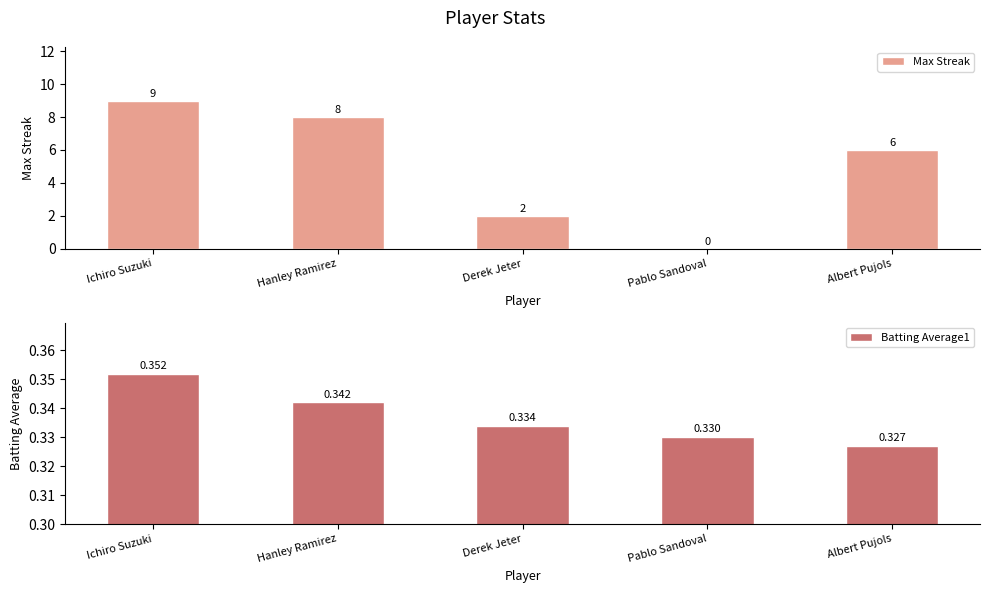

At which category is the sum across all series the highest?

Ichiro Suzuki